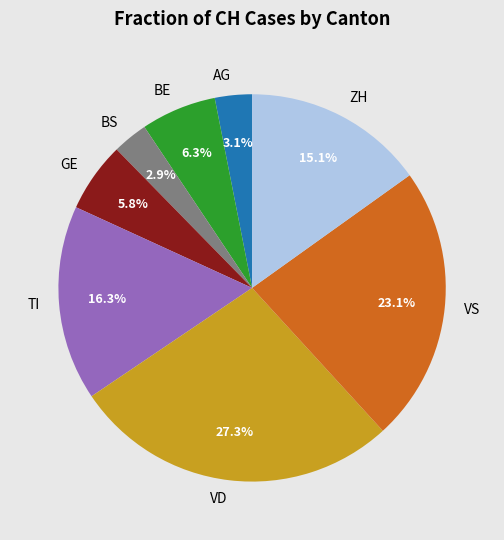

Which slice is the largest?

VD